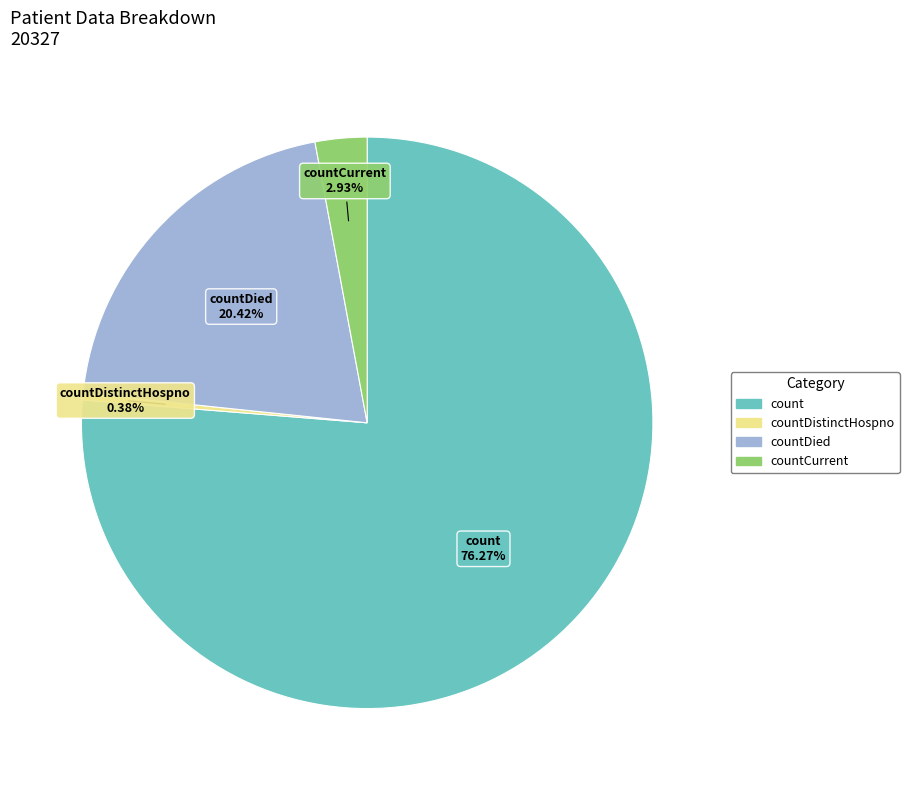

Does any single category account for the majority?

Yes